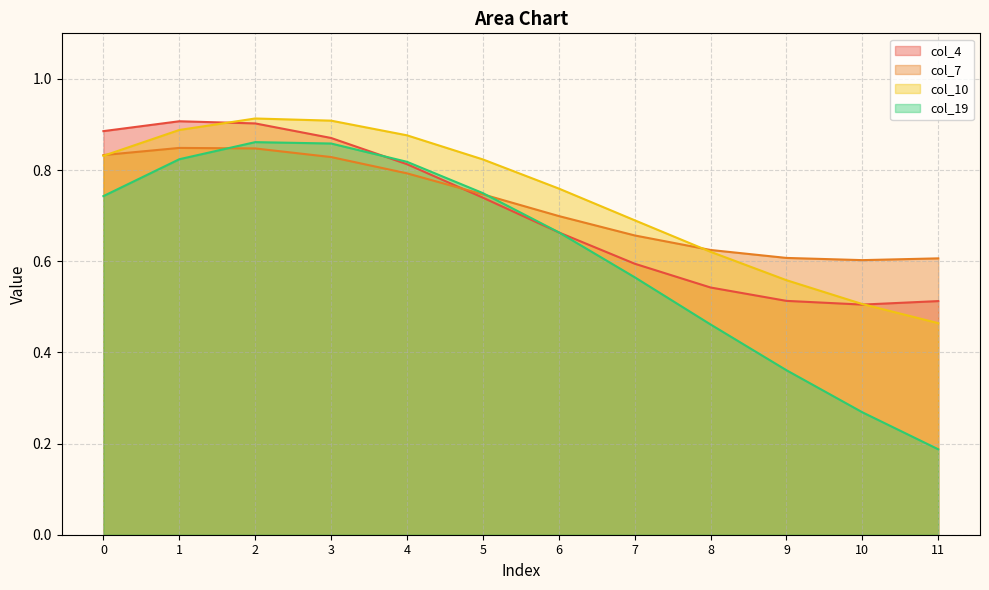

What is the difference between the maximum and second lowest values in the col_4 series?

0.4